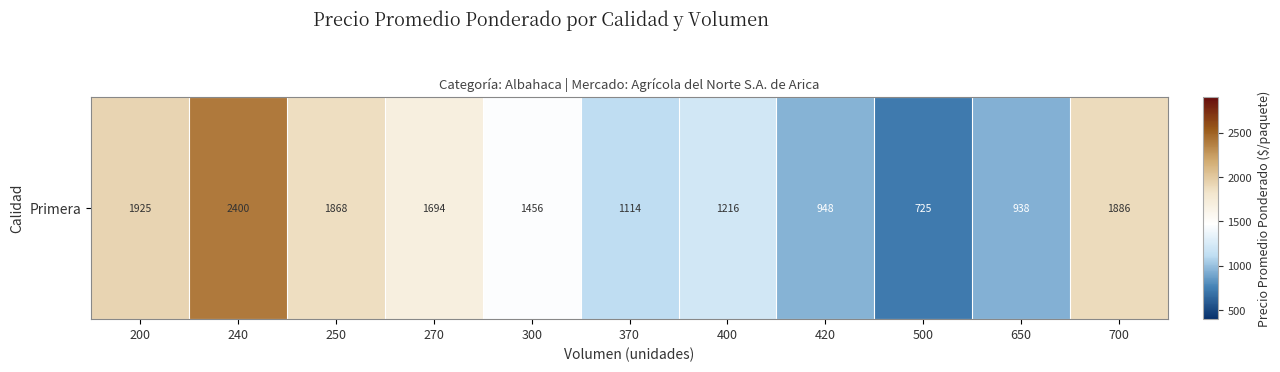

What is the difference between the second highest and second lowest values?

987.0